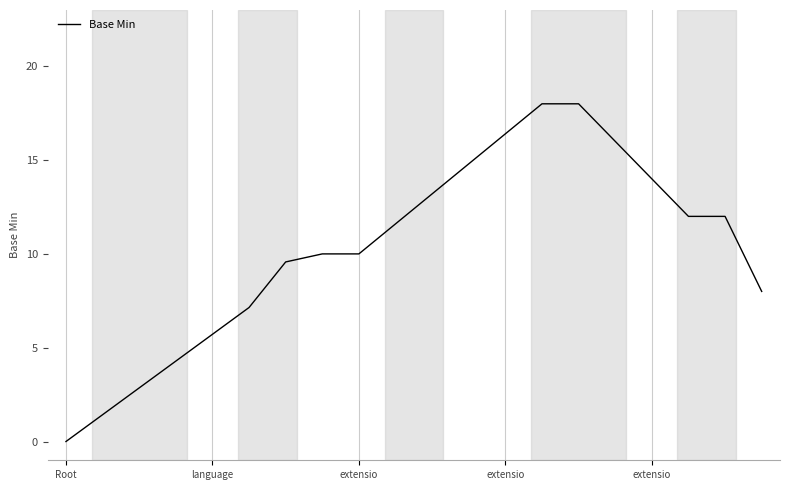

What is the difference between the maximum and minimum values?

18.0